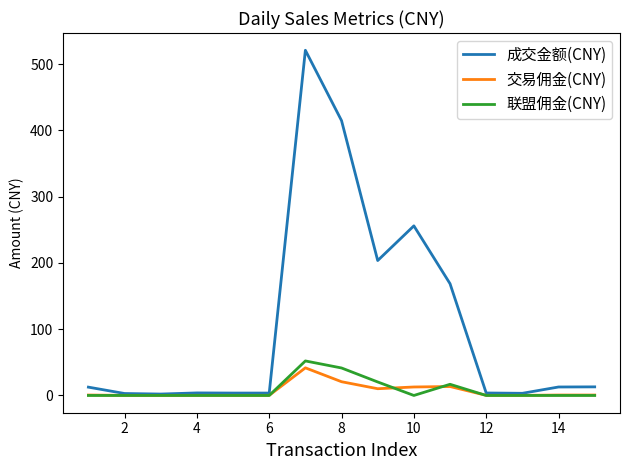

What is the sum of all 交易佣金(CNY) values?

101.9